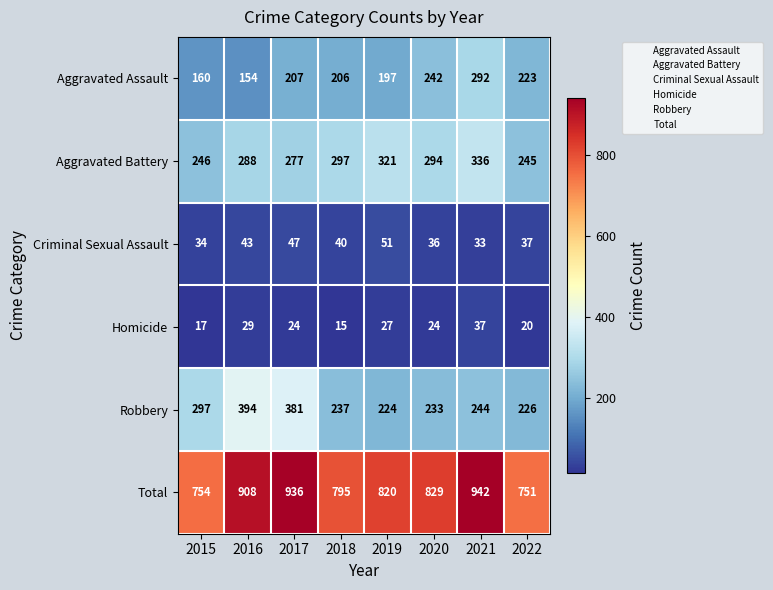

At how many categories does at least one series exceed 300?

8